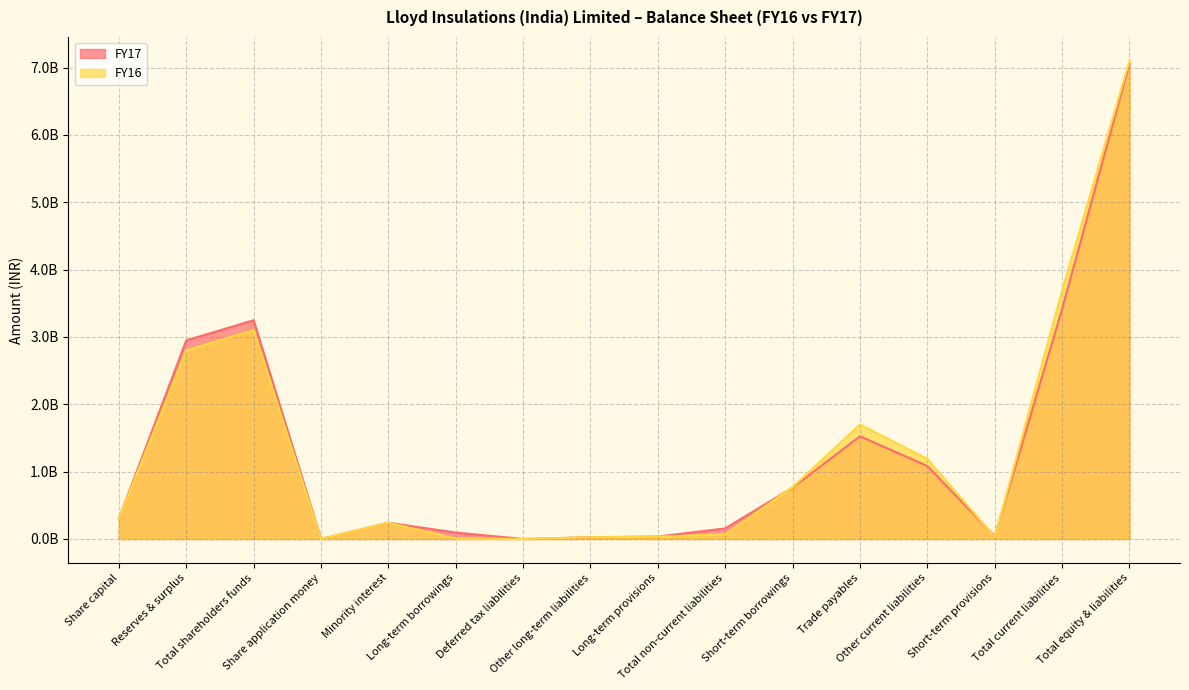

What position from the left is Deferred tax liabilities?

7